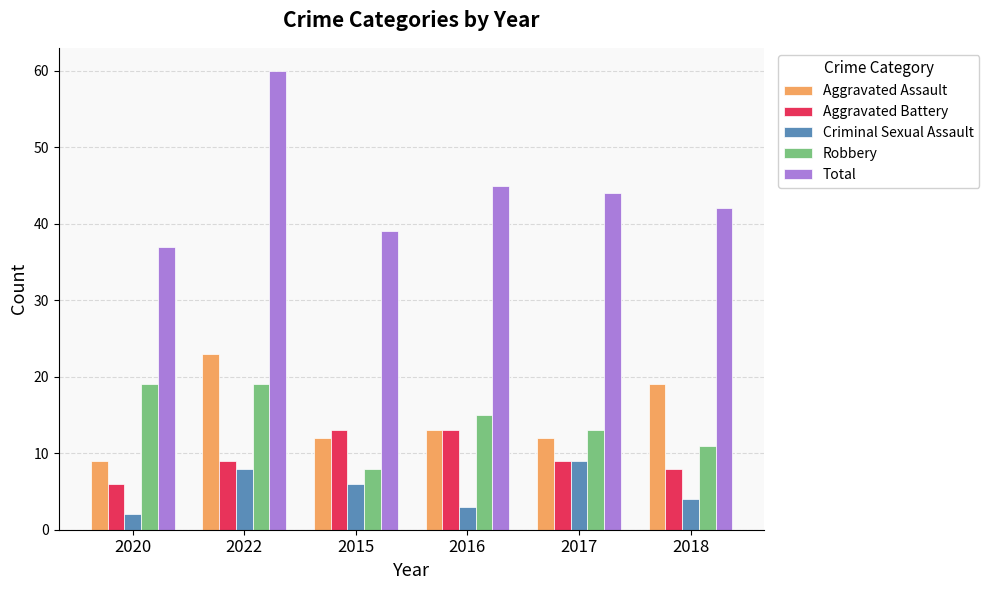

What is the difference between the second highest and second lowest values in the Robbery series?

8